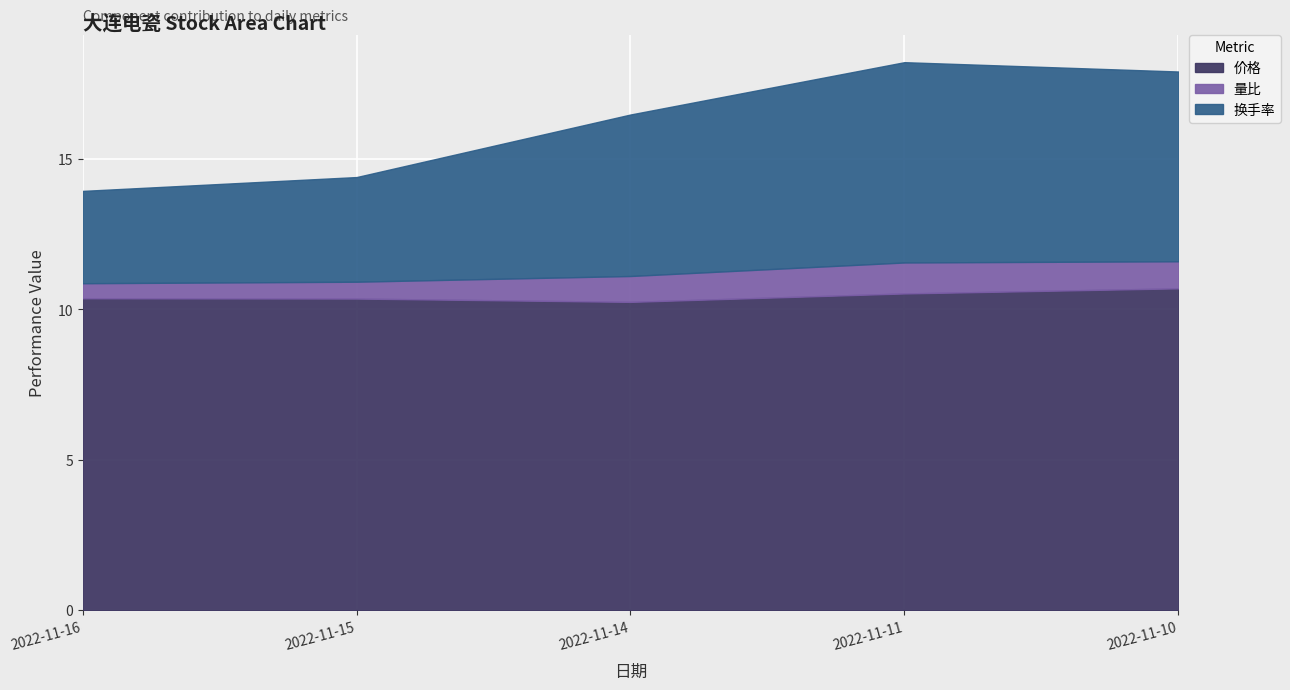

What is the total value across all series at 2022-11-11?

18.2